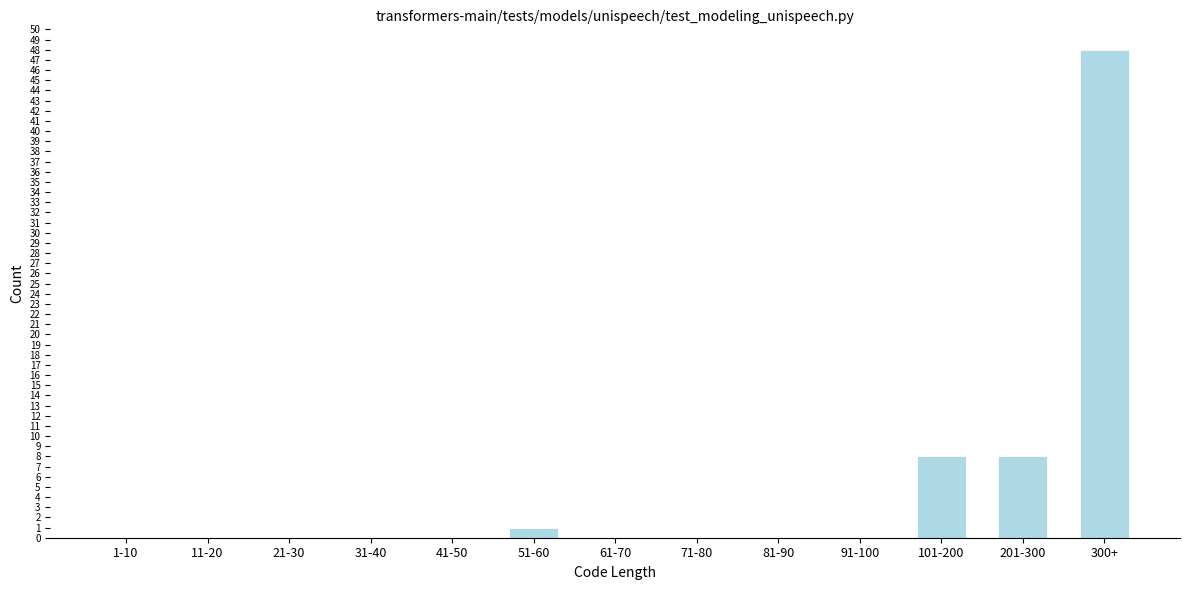

Reading left to right, list all the values displayed in this chart.

1-10=0	11-20=0	21-30=0	31-40=0	41-50=0	51-60=1	61-70=0	71-80=0	81-90=0	91-100=0	101-200=8	201-300=8	300+=48